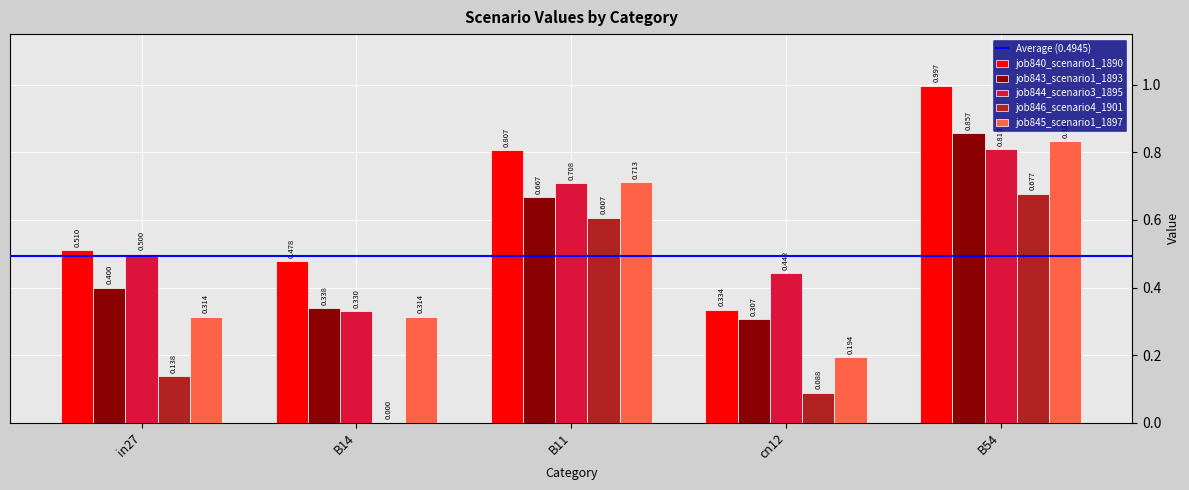

Is the value of job845_scenario1_1897 at B14 greater than the value of job843_scenario1_1893 at B54?

No